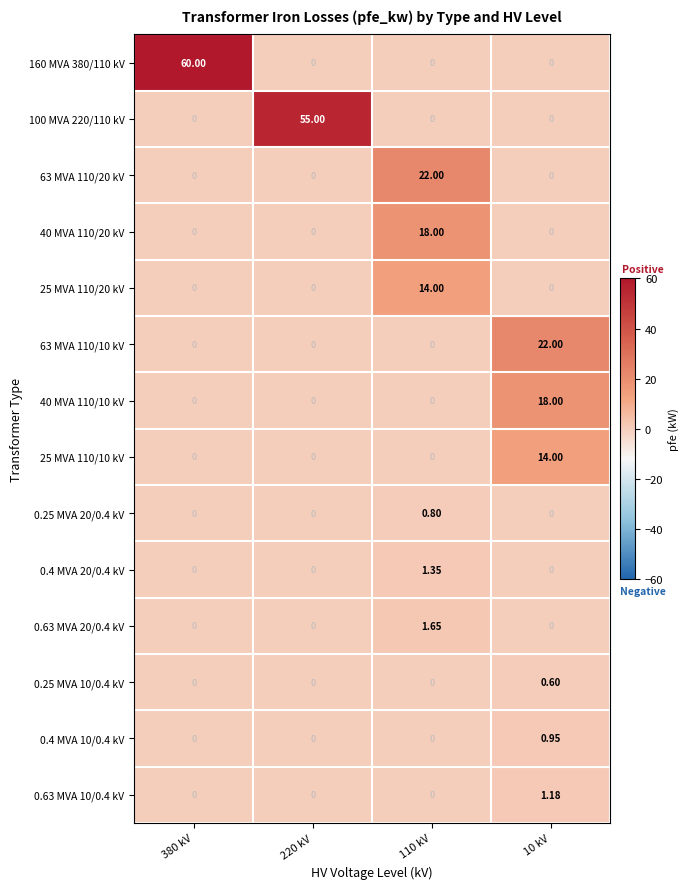

Which series has the largest total across all categories?

160 MVA 380/110 kV